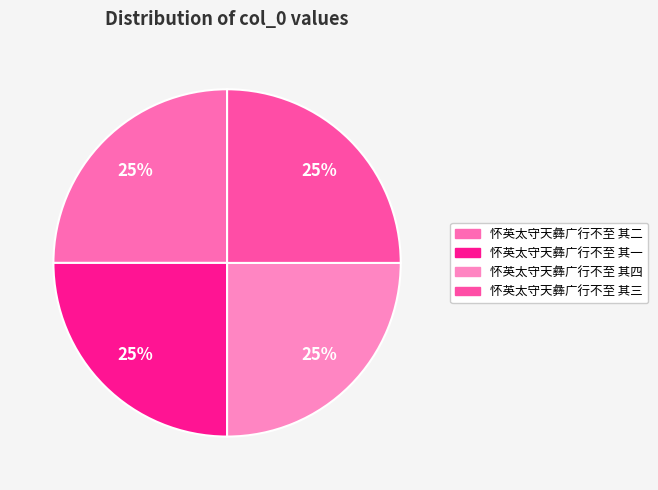

Which category has the smallest portion of the pie?

怀英太守天彝广行不至 其一